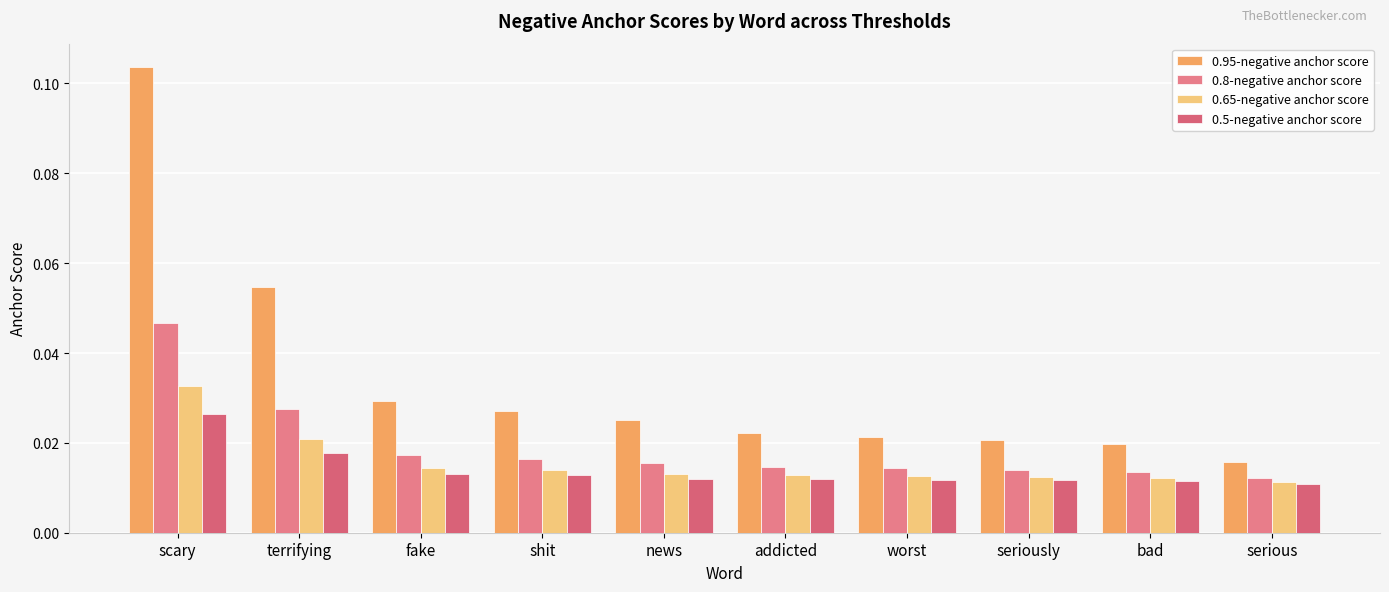

How many 0.8-negative anchor score values are between 0 and 1?

10